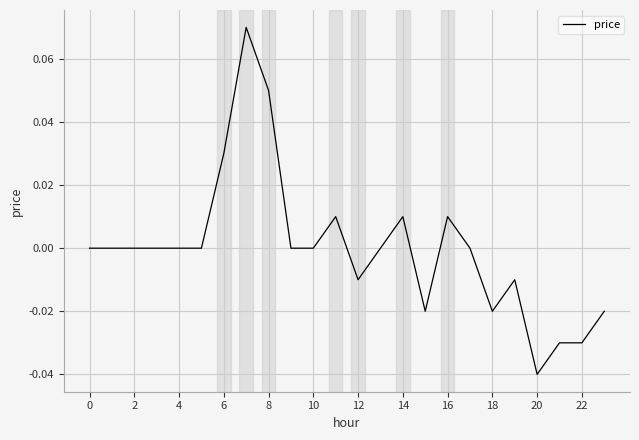

Which label corresponds to the smallest value in the chart?

20